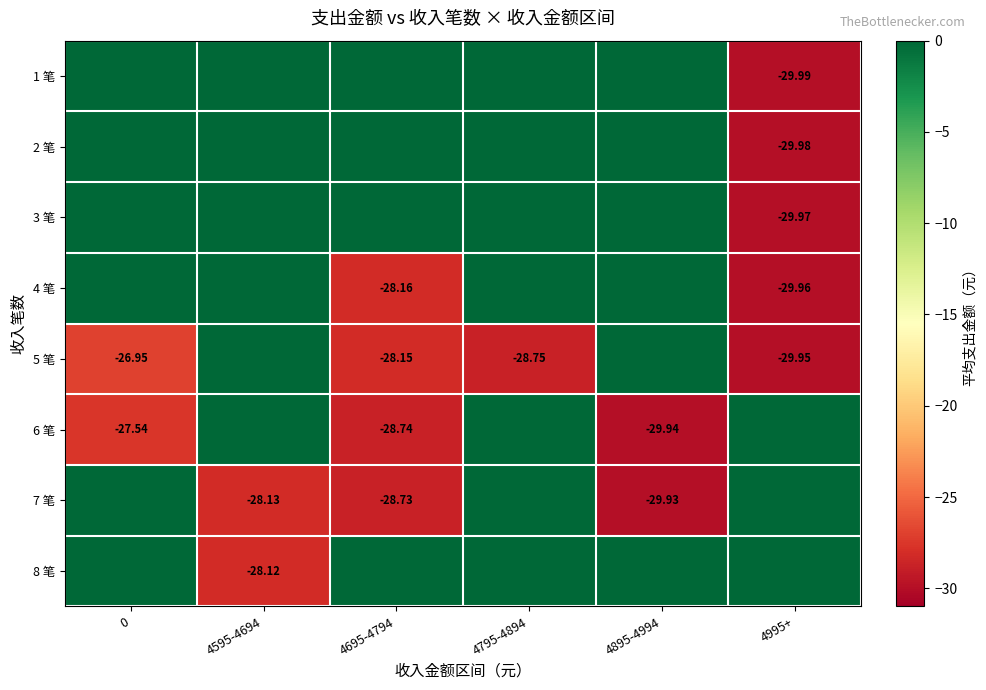

What is the difference between the maximum and second lowest values in the 7 笔 series?

28.7